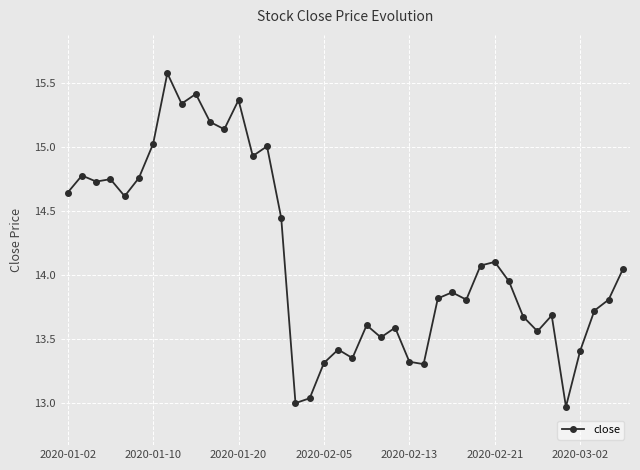

What is the value of the 35th point from the left?

13.7